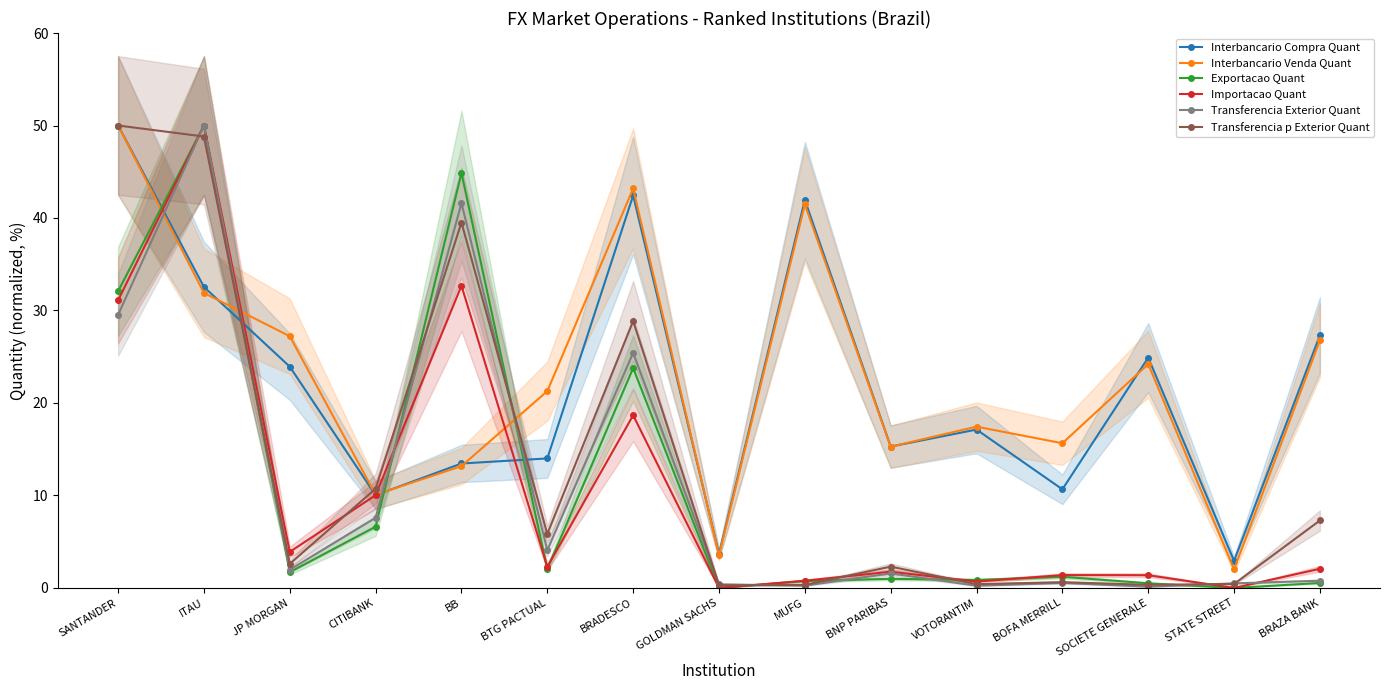

What position from the right is JP MORGAN?

13